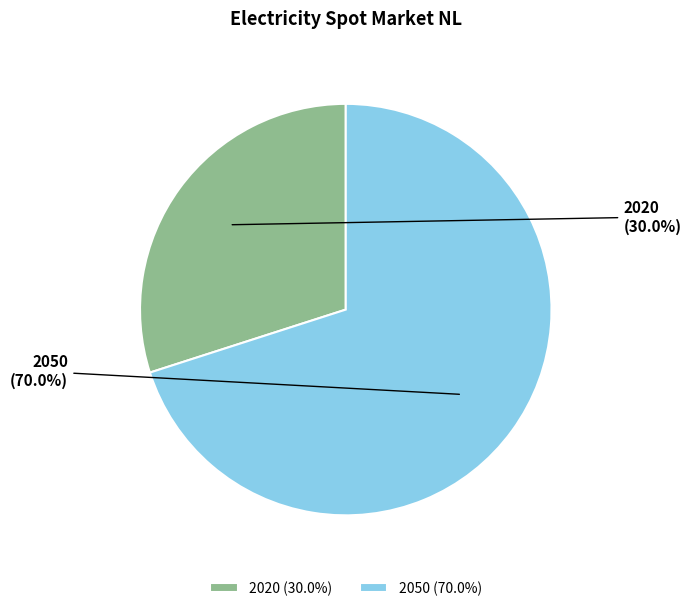

Approximately how many times larger is the value at 2050 compared to 2020?

2.3